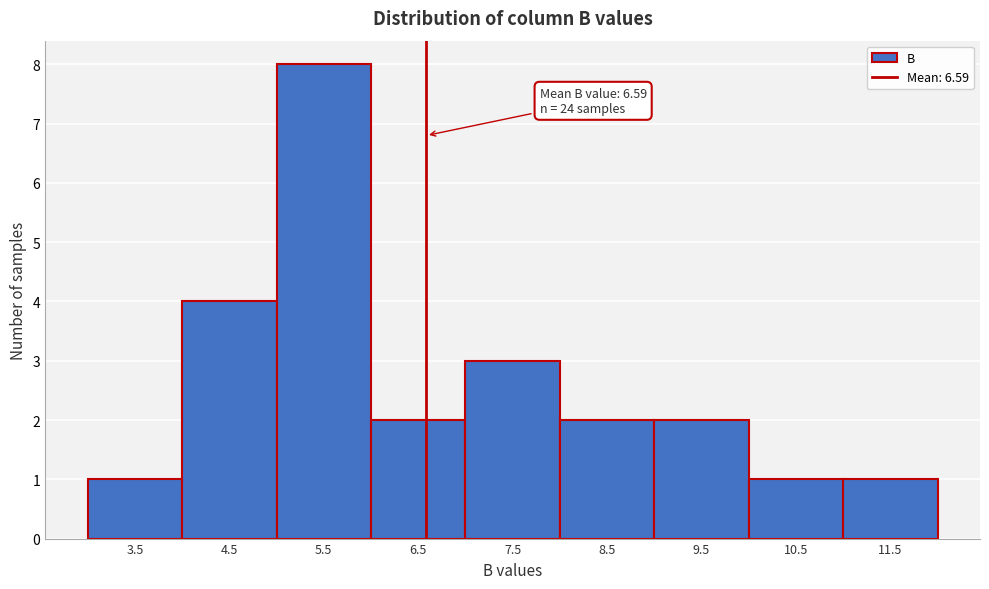

Which range on the x-axis has the tallest bar?

5 to 6